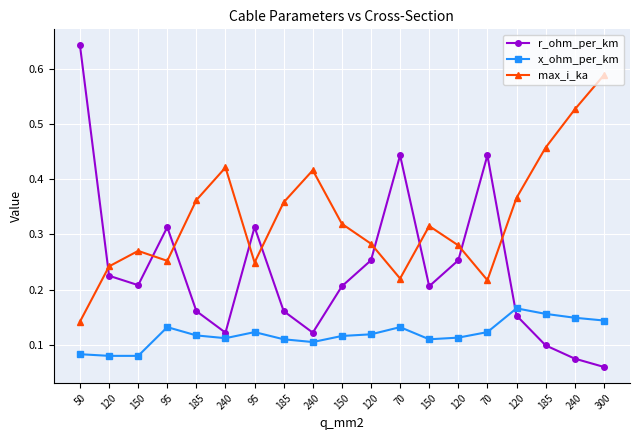

At which category is the sum across all series the highest?

50